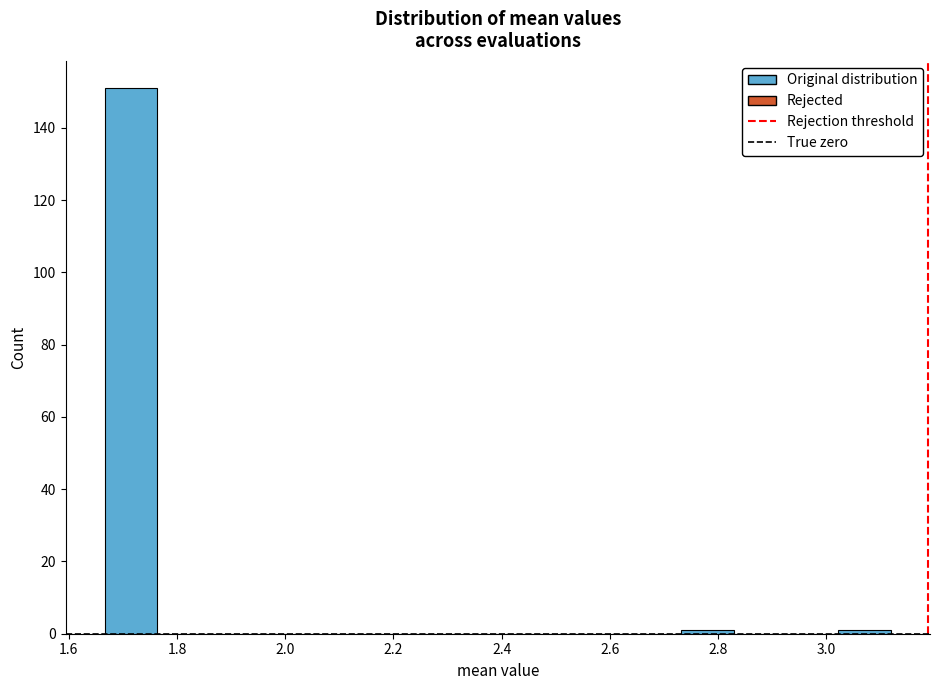

Reading left to right, transcribe this chart: for each bar, give the range it covers on the x-axis and its height. Neither the bar edges nor the heights are printed on the chart, so give them approximately, as read against the axes.

1.66 to 1.76: 152
1.76 to 1.86: 0
1.86 to 1.96: 0
1.96 to 2.06: 0
2.06 to 2.16: 0
2.16 to 2.24: 0
2.24 to 2.34: 0
2.34 to 2.44: 0
2.44 to 2.54: 0
2.54 to 2.64: 0
2.64 to 2.74: 0
2.74 to 2.82: under 2
2.82 to 2.92: 0
2.92 to 3.02: 0
3.02 to 3.12: under 2